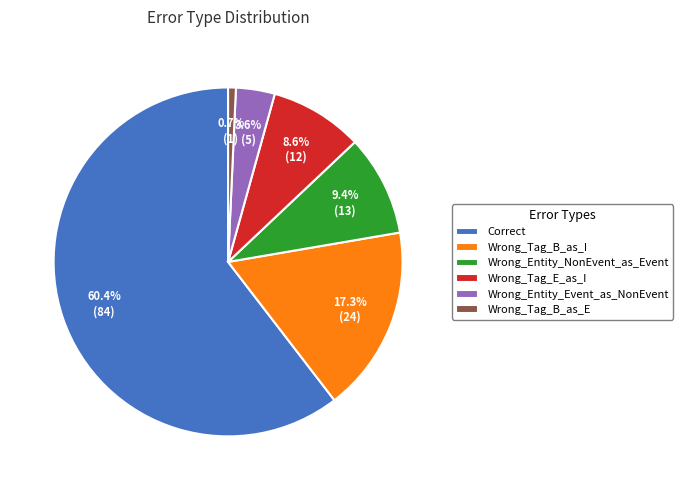

To the nearest percent, what is the difference between the largest and smallest slice percentages?

60%